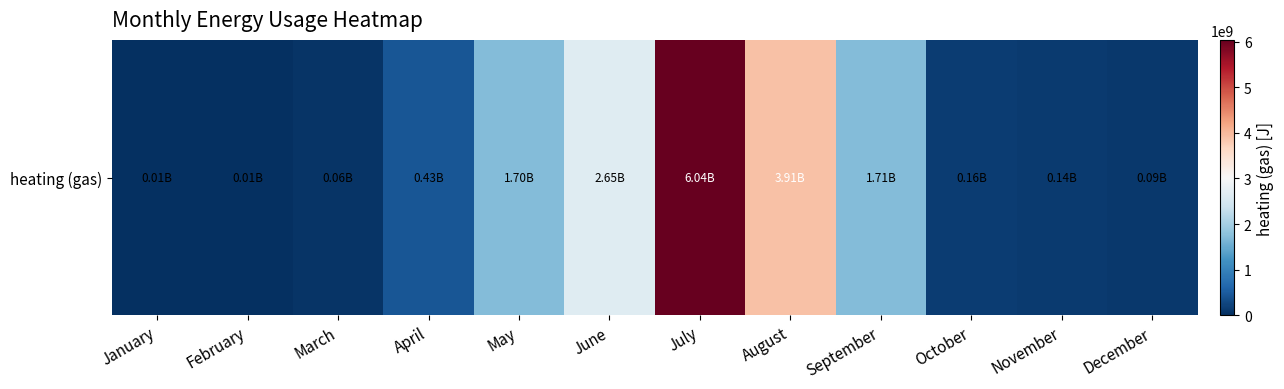

Which has a higher value, May or September?

September